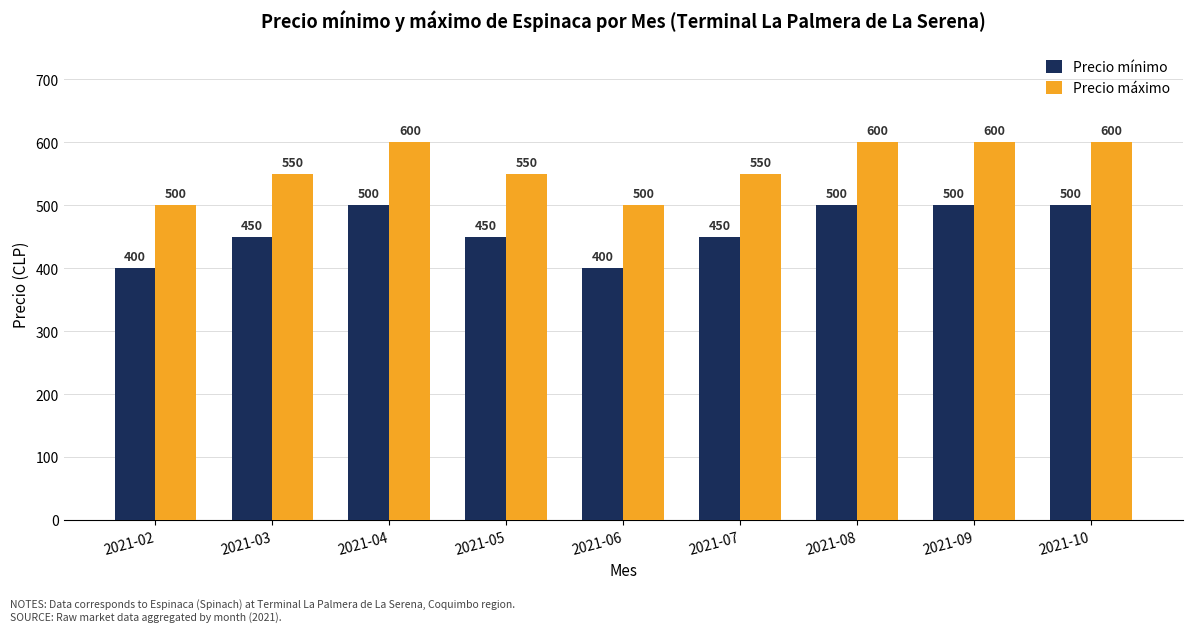

What is the spread (max minus min) of values at 2021-02?

100